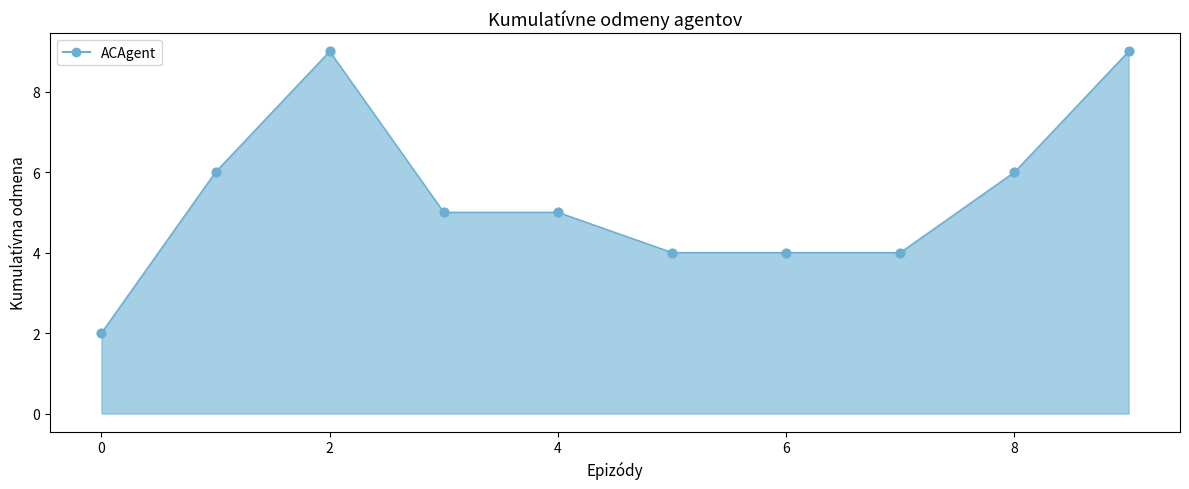

How many lines are shown in the chart?

1